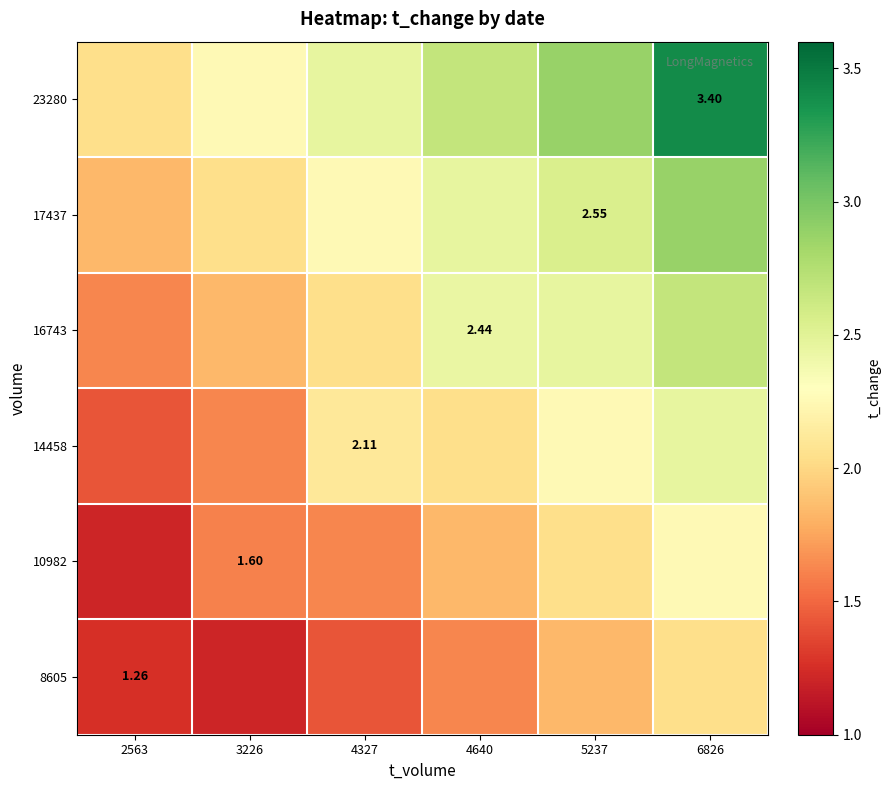

Is the value of 17437 at 5237 greater than the value of 23280 at 6826?

No